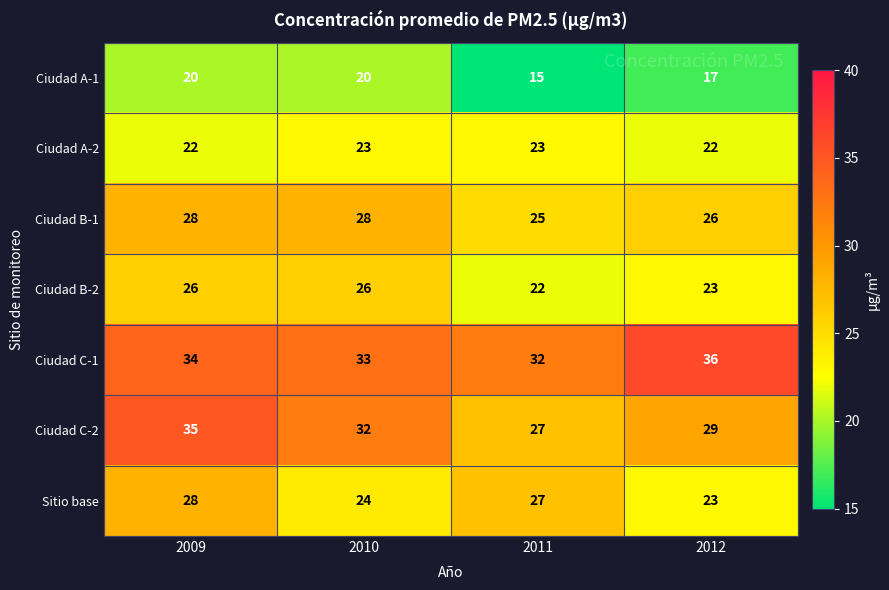

Which label corresponds to the smallest value in the chart?

2011